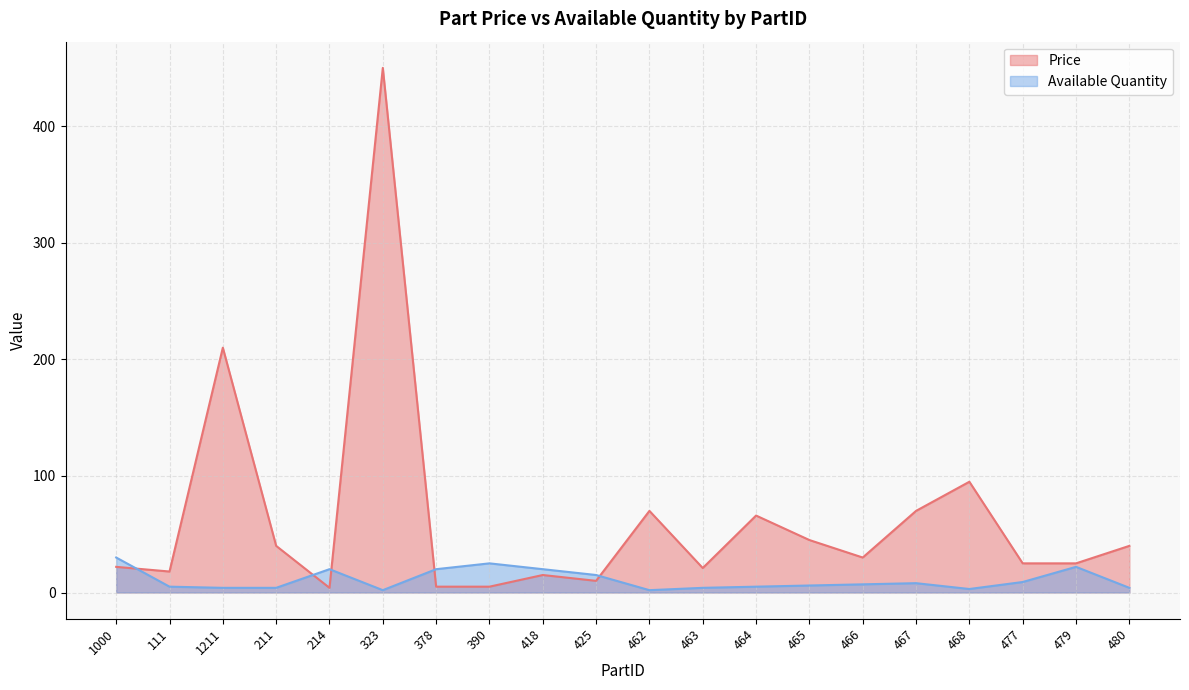

What is the total value across all series at 480?

44